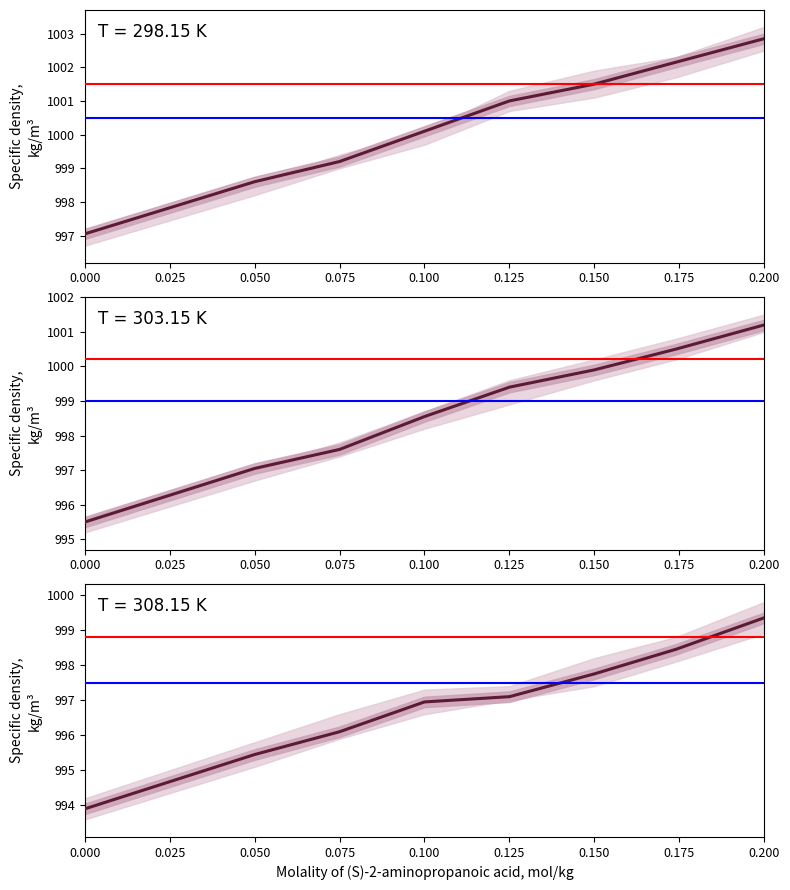

True or false: T=308.15 K and T=303.15 K cross at least once.

False